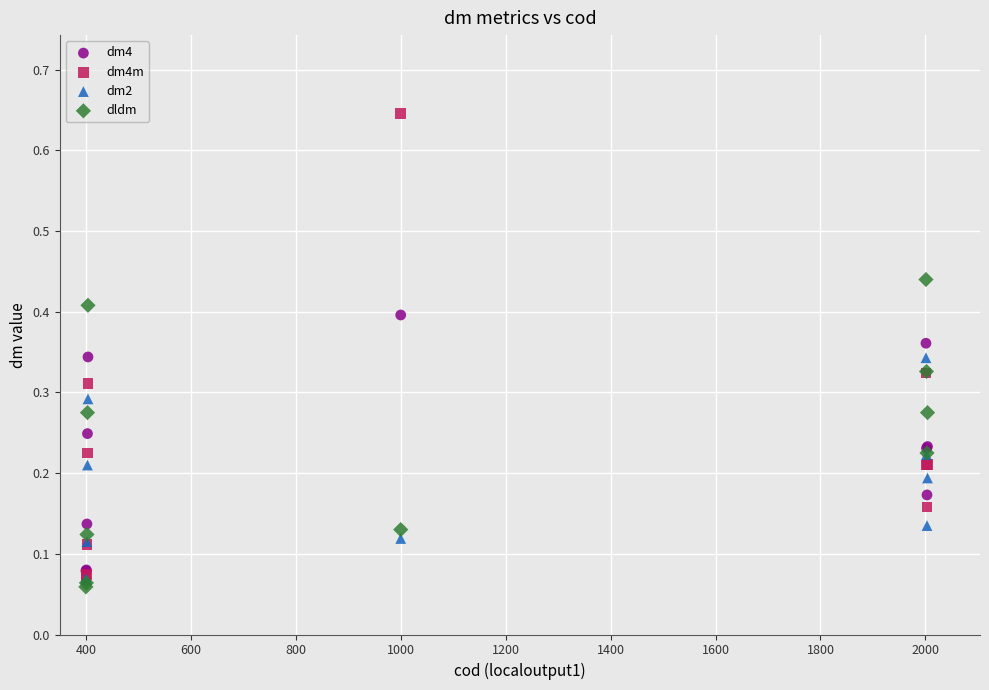

Which series has the largest Y range (max minus min)?

dm4m